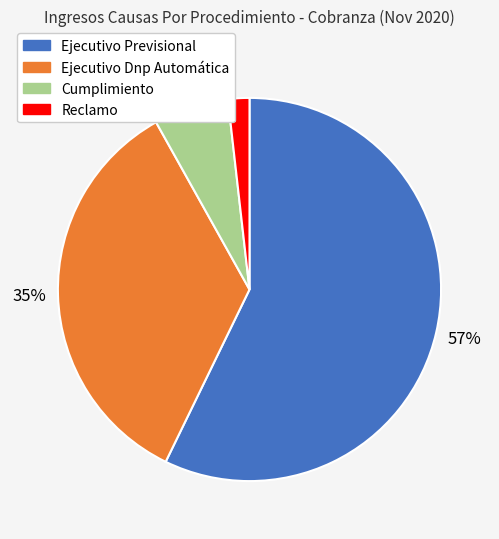

Which category has the biggest portion of the pie?

Ejecutivo Previsional